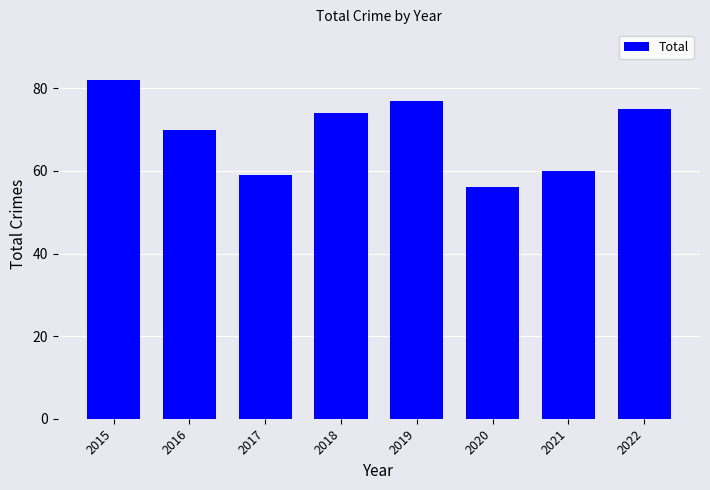

What is the greatest value displayed?

82